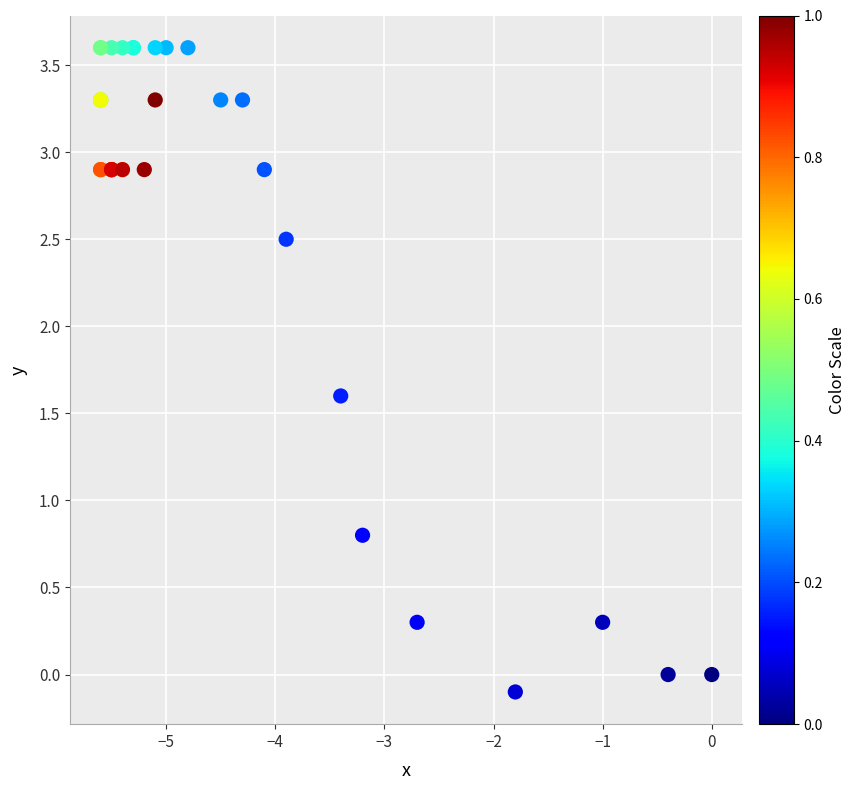

What Y value in the scatter plot is closest to 1?

0.8